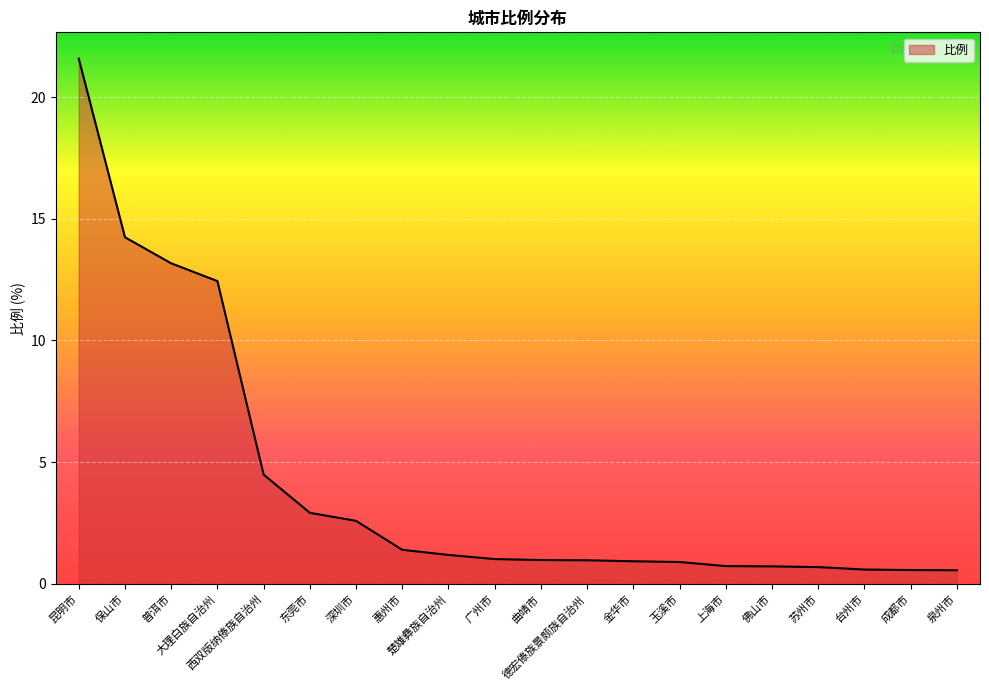

Does the chart display data point markers on the line(s)?

No